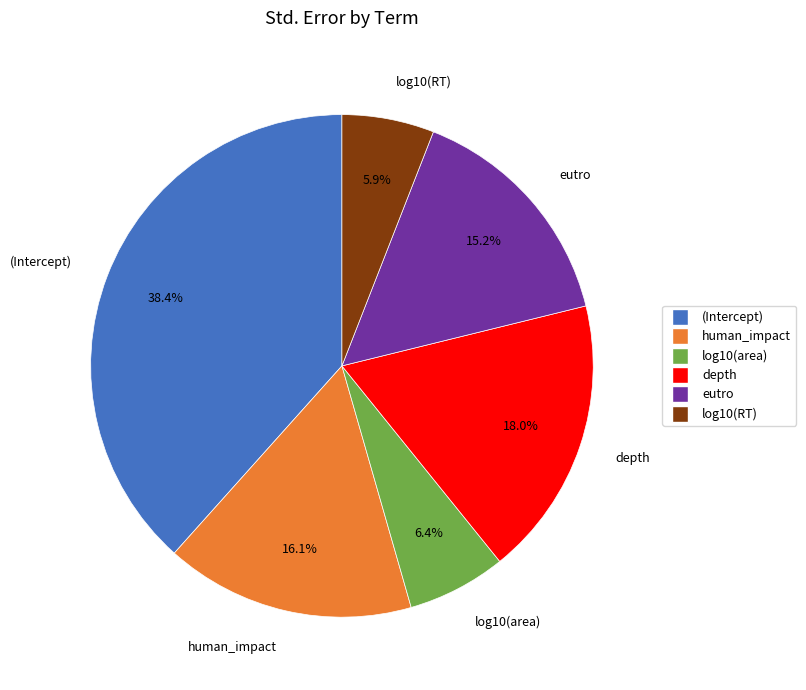

Which slice is the largest?

(Intercept)